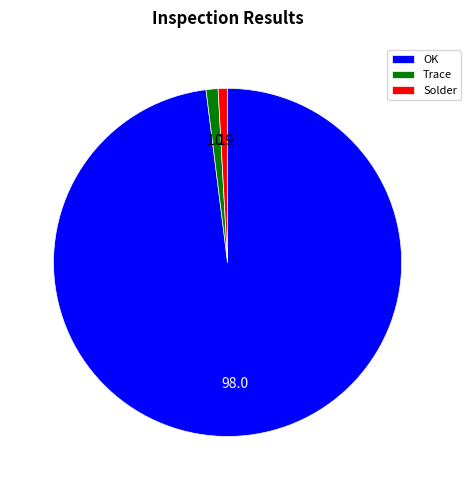

True or false: Trace accounts for 11% of the total.

False